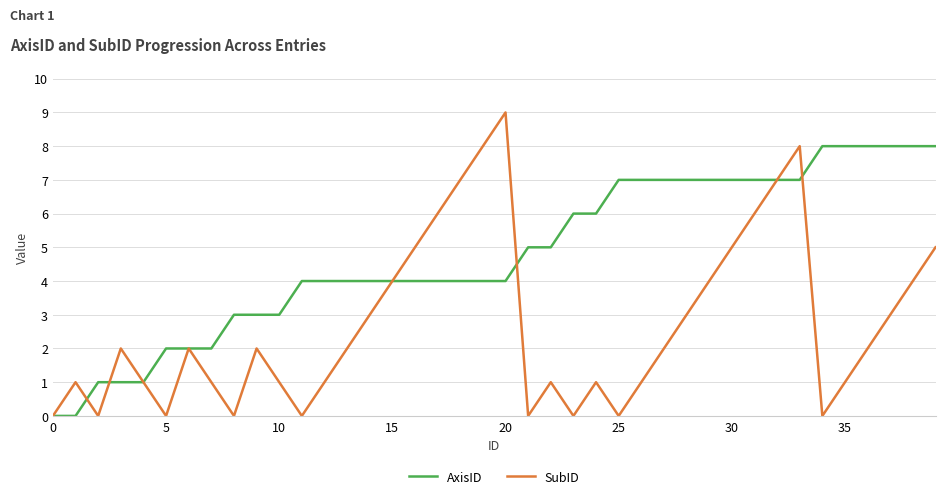

Count the number of categories in the chart.

40